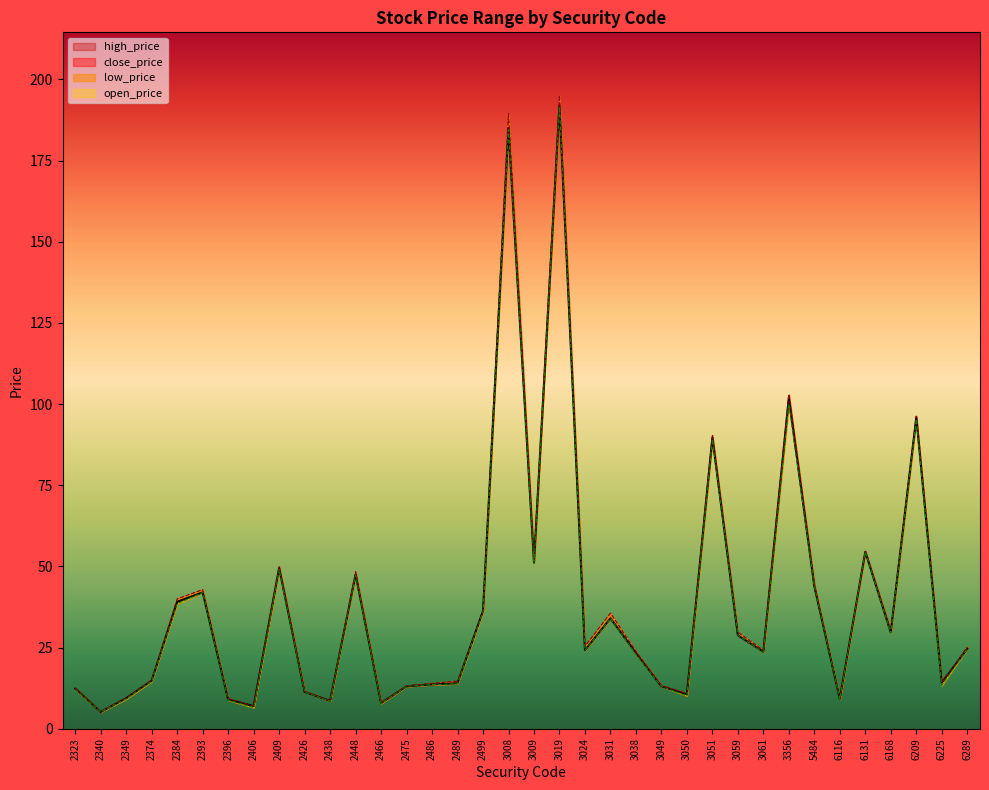

Reading left to right, what are all the values shown in this chart?

open_price: 12.4	5.3	9.5	15.1	40.0	42.9	9.3	7.0	49.9	11.6	8.6	48.4	8.0	13.2	13.9	14.7	36.3	189.5	52.0	195.0	25.4	35.6	23.8	13.3	10.8	90.3	29.7	24.1	103.0	44.6	9.3	54.7	30.4	96.3	14.2	25.2
high_price: 12.0	5.2	9.2	14.6	38.5	42.0	8.8	6.5	49.0	11.3	8.5	47.3	7.8	13.1	13.6	13.8	35.9	184.5	50.9	191.5	24.2	34.0	22.9	13.1	10.1	89.0	28.8	23.6	100.0	43.9	9.2	54.4	29.5	95.3	13.3	24.6
low_price: 12.3	5.2	9.4	14.8	39.1	42.0	9.0	7.0	49.5	11.3	8.6	47.5	7.9	13.1	13.7	14.0	36.3	185.0	51.2	192.0	24.2	34.0	23.3	13.1	10.6	89.7	28.8	23.7	102.0	43.9	9.2	54.5	29.7	95.9	14.2	24.6